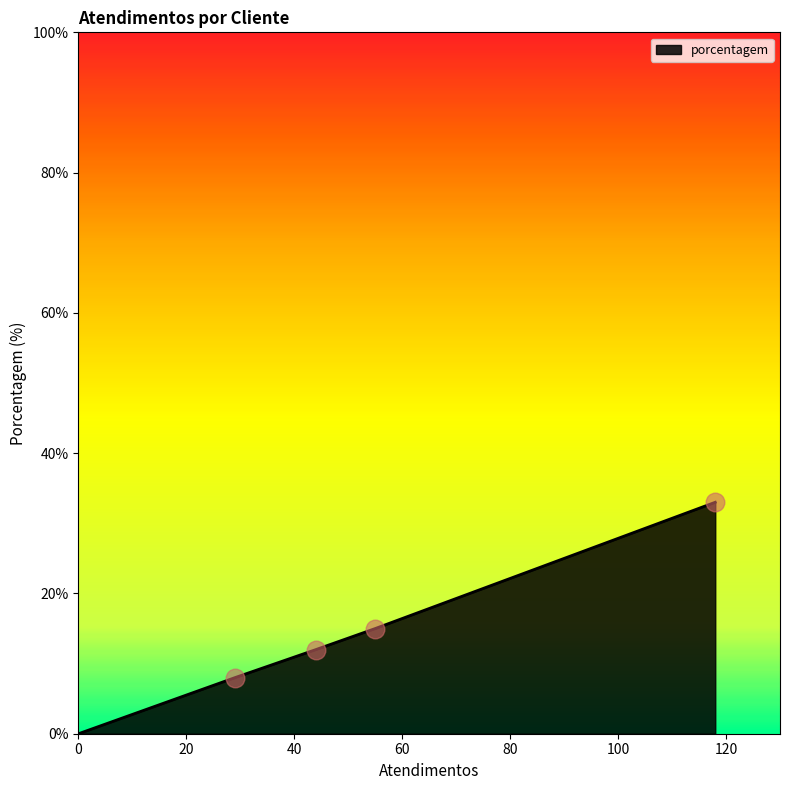

What is the average value?

14